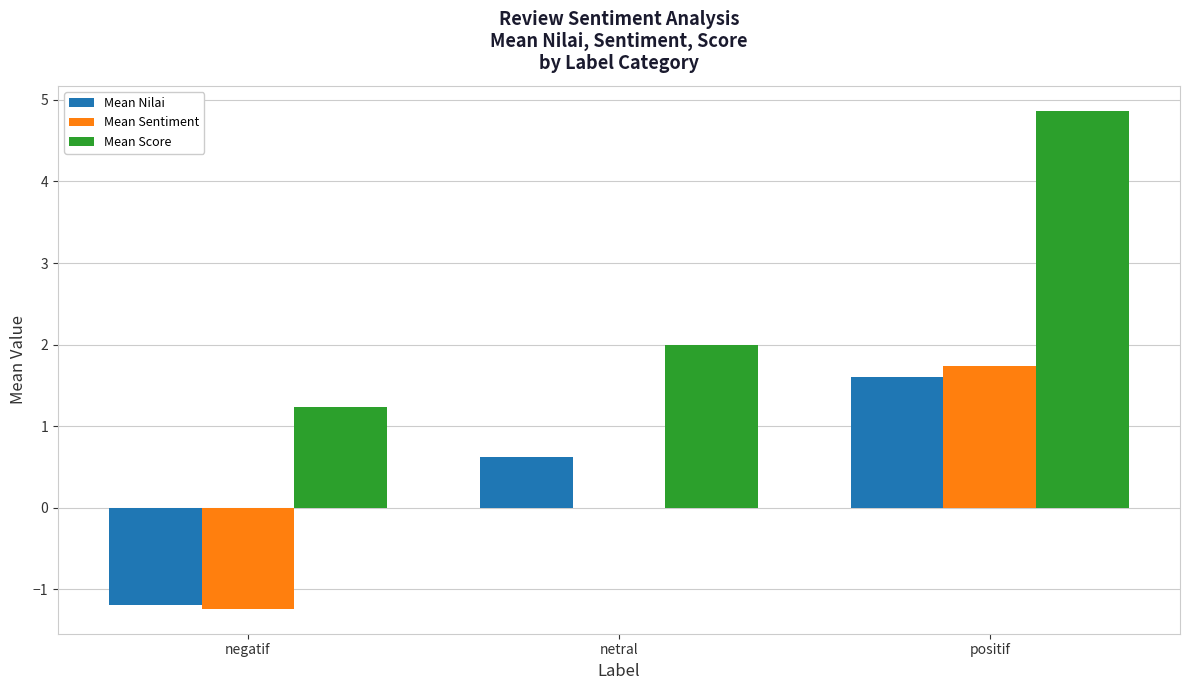

What is the spread (max minus min) of values at netral?

2.0